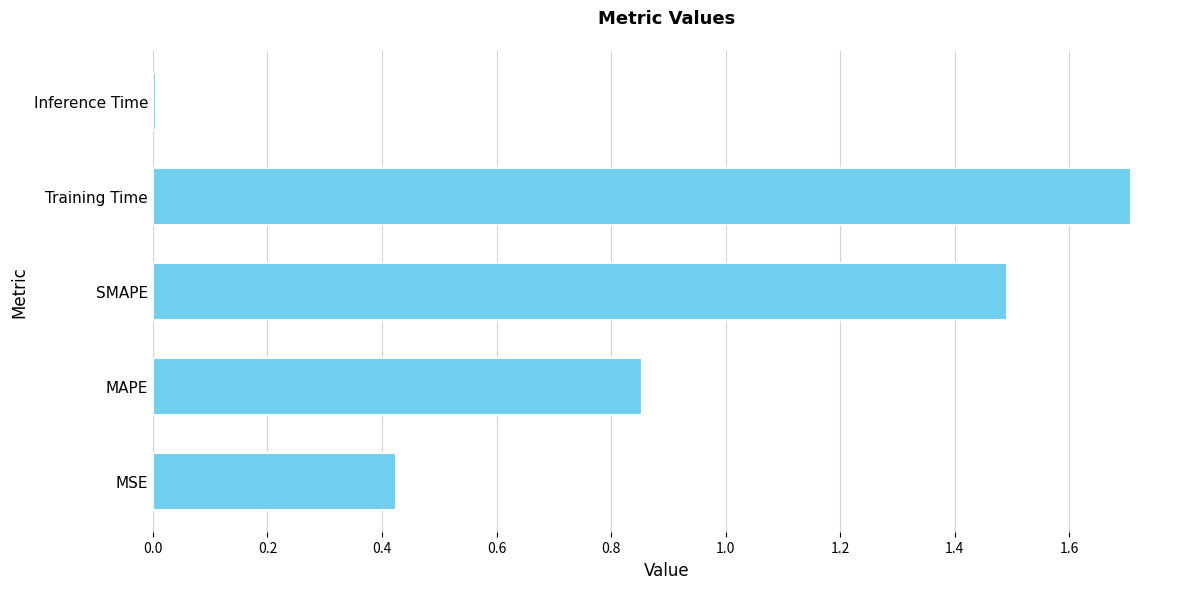

List the labels in order of value, largest first.

Training Time, SMAPE, MAPE, MSE, Inference Time